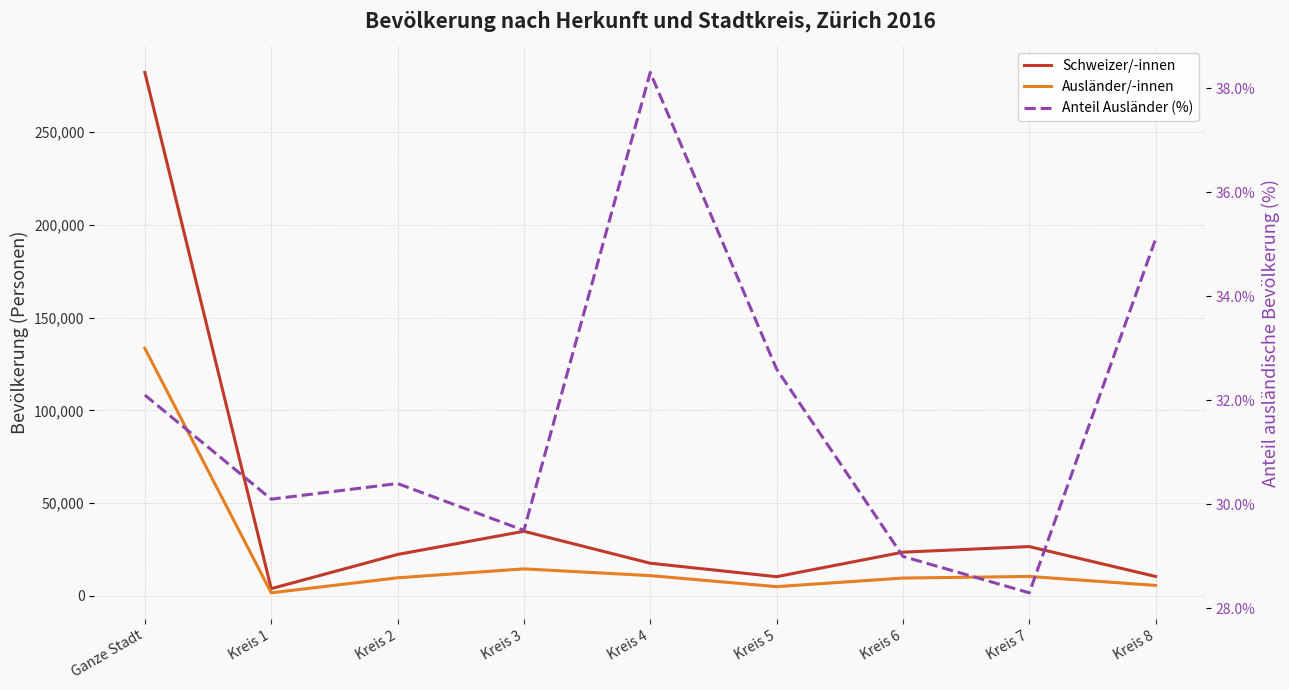

True or false: Schweizer/-innen and Anteil Ausländer (%) intersect in this chart.

False